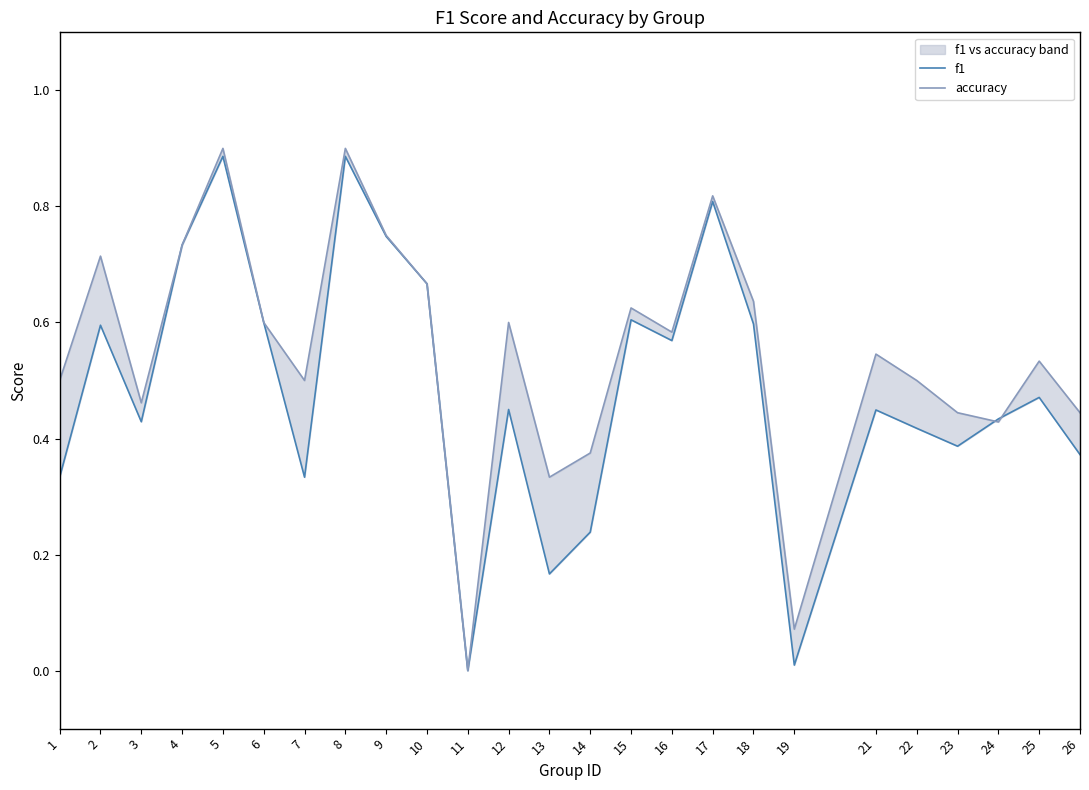

What is the sum of the accuracy values at 1 and 13?

0.8